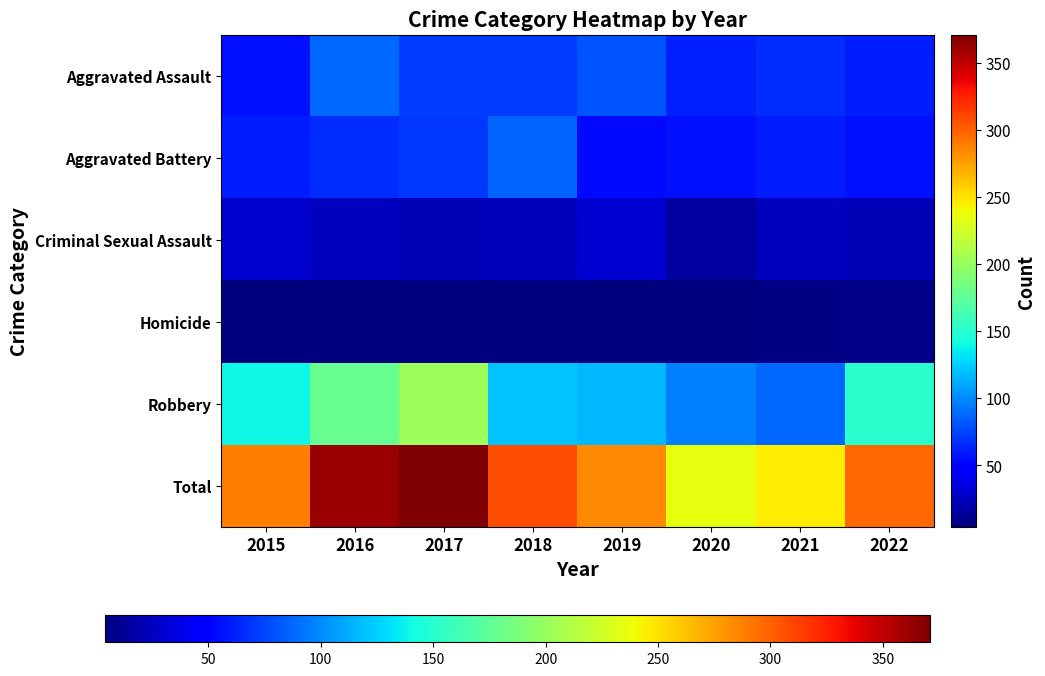

Reading left to right, transcribe all the data shown in this chart.

Aggravated Assault: 2015=56	2016=88	2017=72	2018=72	2019=80	2020=62	2021=66	2022=61
Aggravated Battery: 2015=60	2016=66	2017=71	2018=86	2019=53	2020=57	2021=60	2022=56
Criminal Sexual Assault: 2015=29	2016=25	2017=22	2018=24	2019=31	2020=15	2021=25	2022=22
Homicide: 2015=5	2016=4	2017=4	2018=4	2019=4	2020=5	2021=6	2022=7
Robbery: 2015=139	2016=178	2017=202	2018=121	2019=116	2020=97	2021=88	2022=151
Total: 2015=289	2016=361	2017=371	2018=307	2019=284	2020=236	2021=245	2022=297